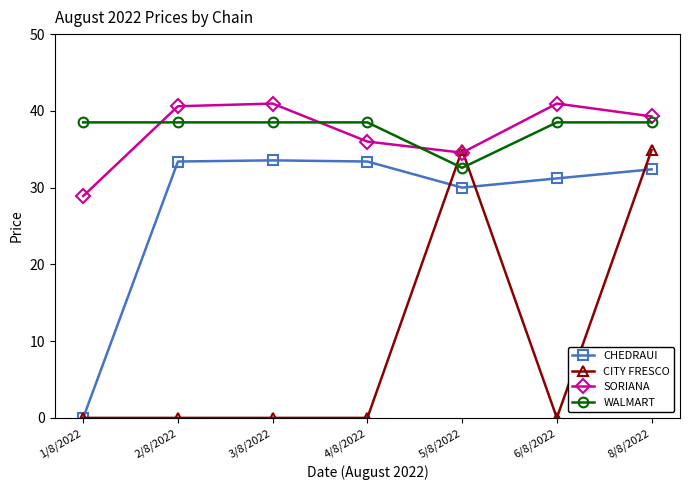

What is the difference between the SORIANA values at 4/8/2022 and 1/8/2022?

7.1